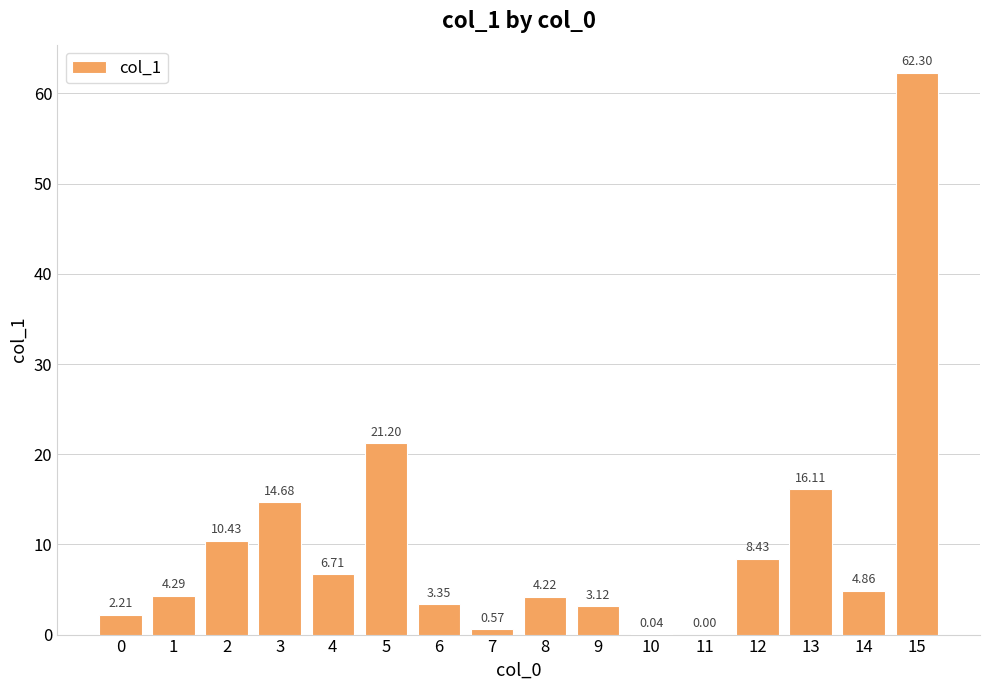

What is the greatest value displayed?

62.3